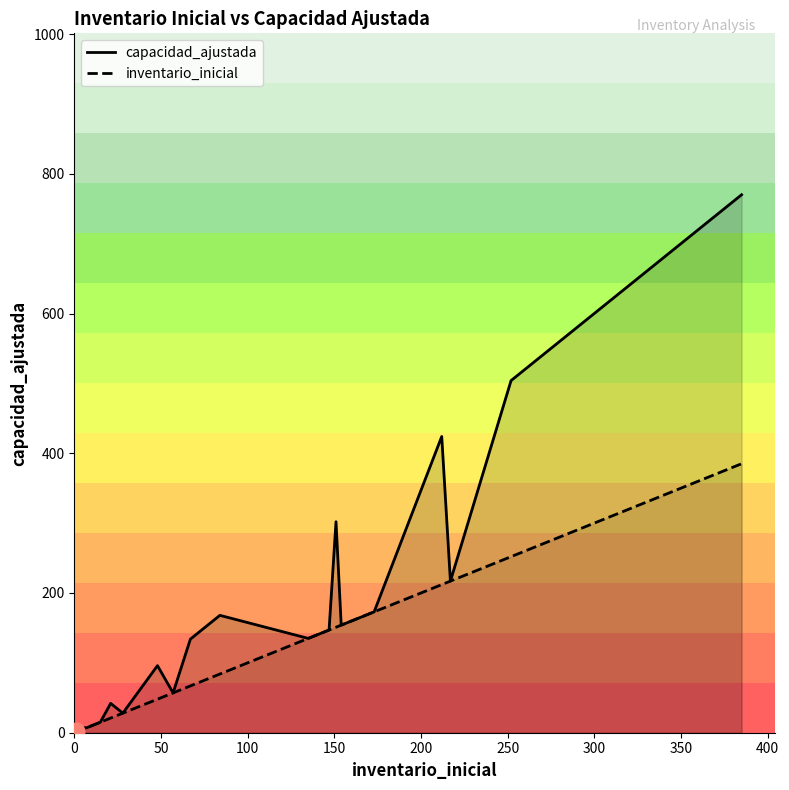

What is the maximum value shown in the chart?

770